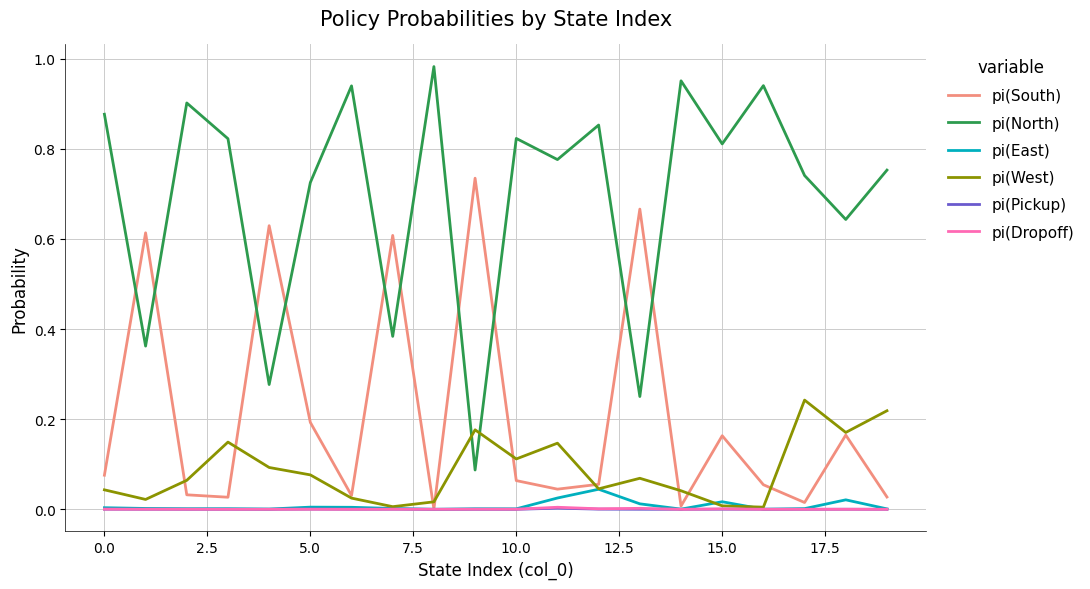

Which series has the largest range (max minus min)?

pi(North)